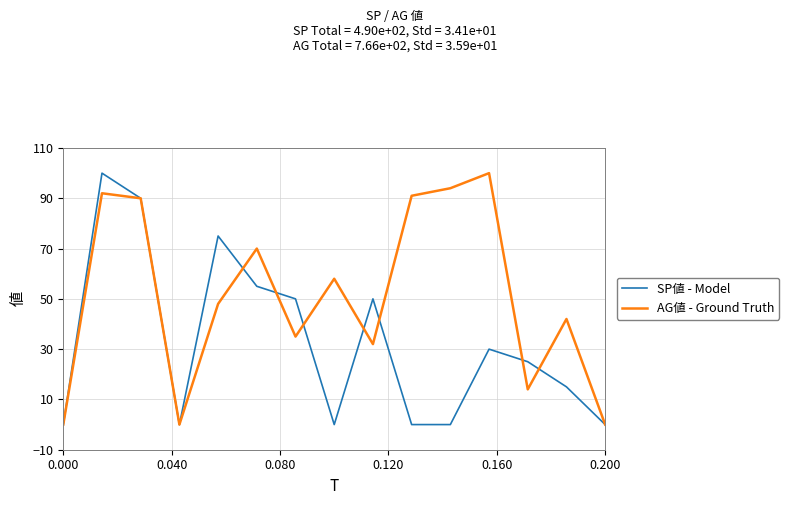

What is the highest value of the AG値 - Ground Truth series?

100